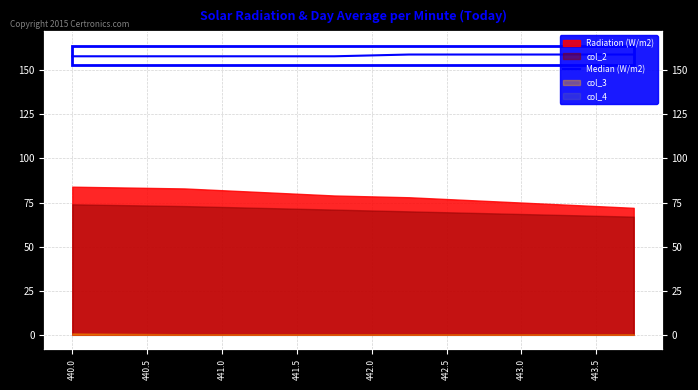

The chart shows a value of 52 at 443.5. True or false?

False